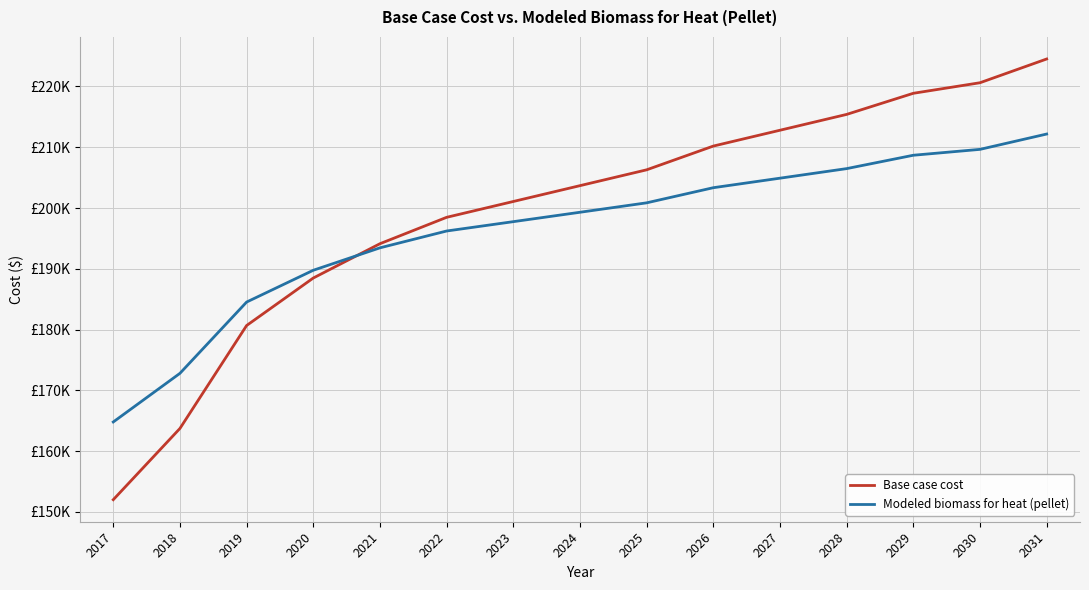

What is the minimum value shown in the chart?

152011.4